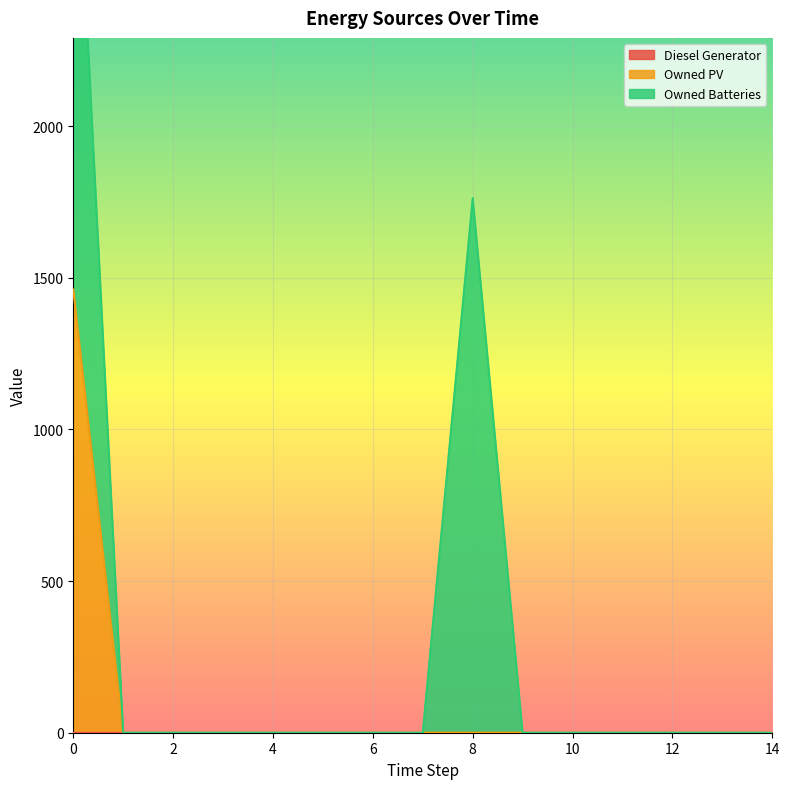

What is the average value of the Owned PV series?

97